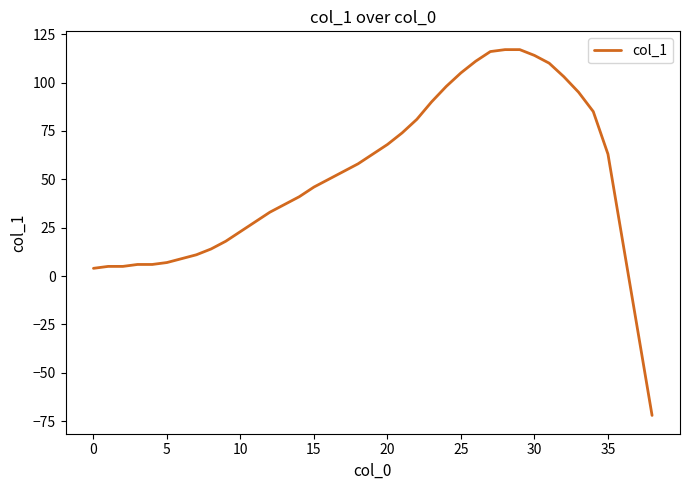

What is the maximum value shown in the chart?

117